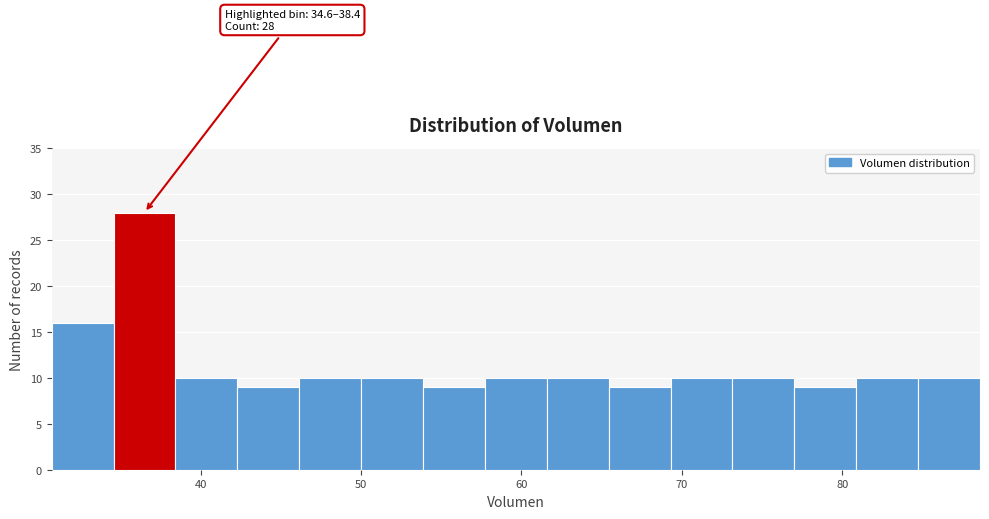

Read against the x-axis, roughly where is the centre of the tallest bar?

36